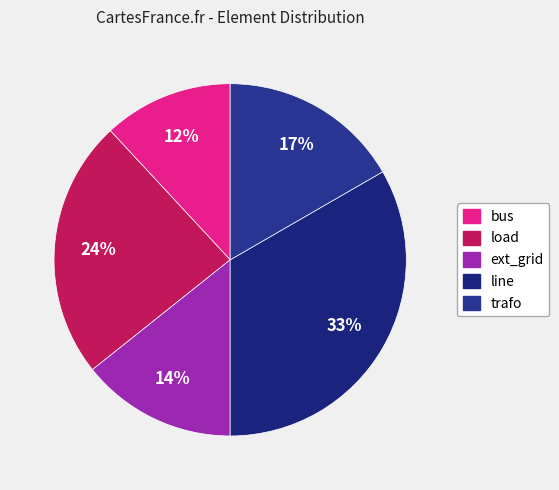

Is there a majority slice in this chart?

No